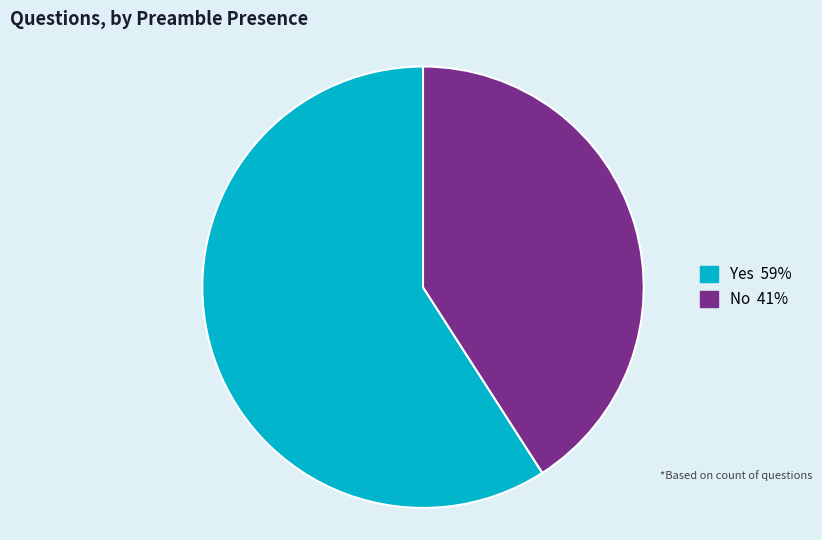

Between No and Yes, which is larger?

Yes